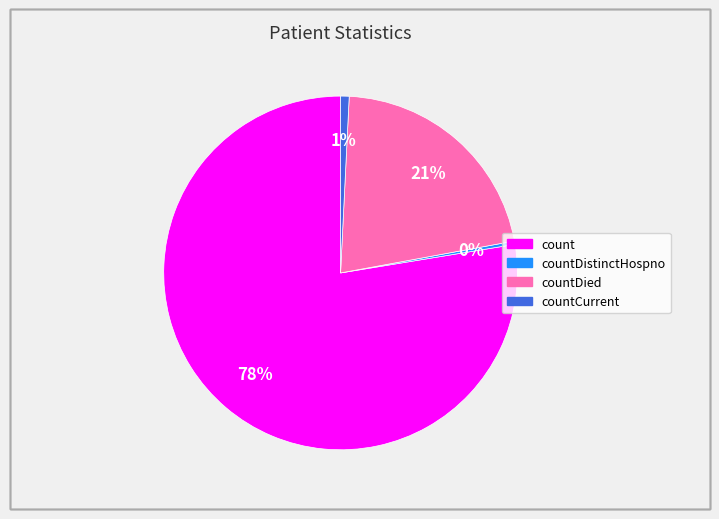

Does any single category account for the majority?

Yes